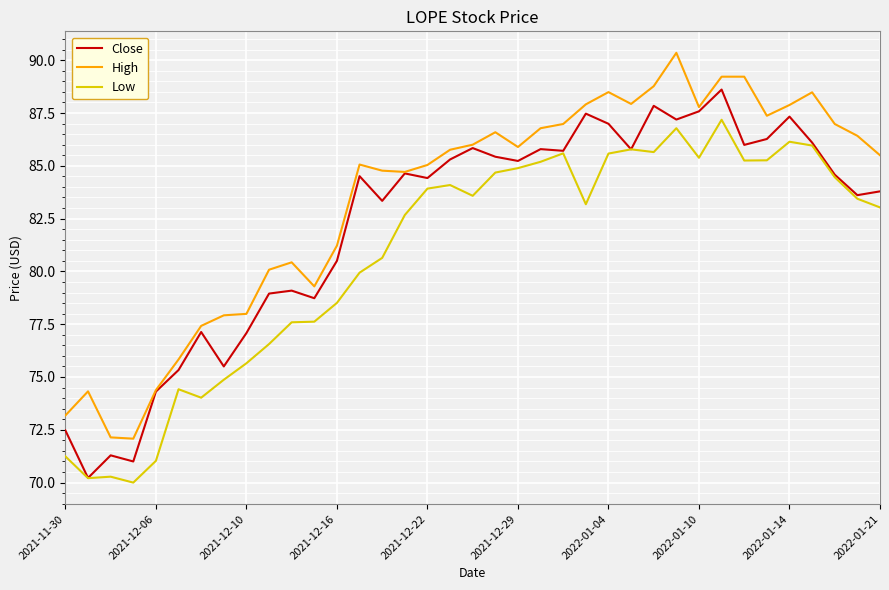

True or false: High and Low intersect in this chart.

False